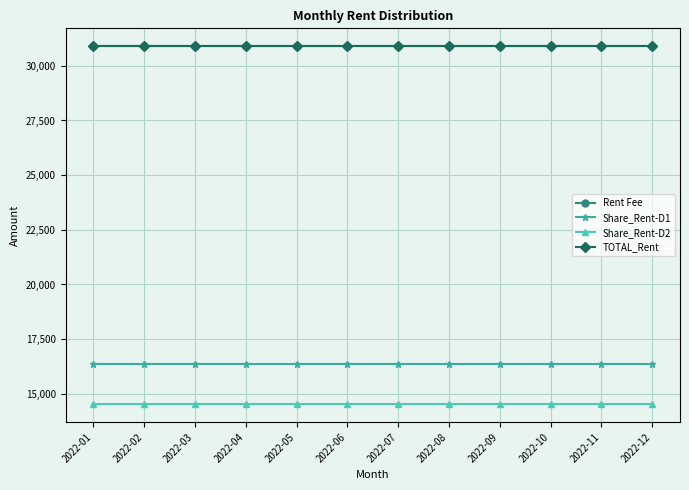

Is this an area chart (filled region under the line)?

No